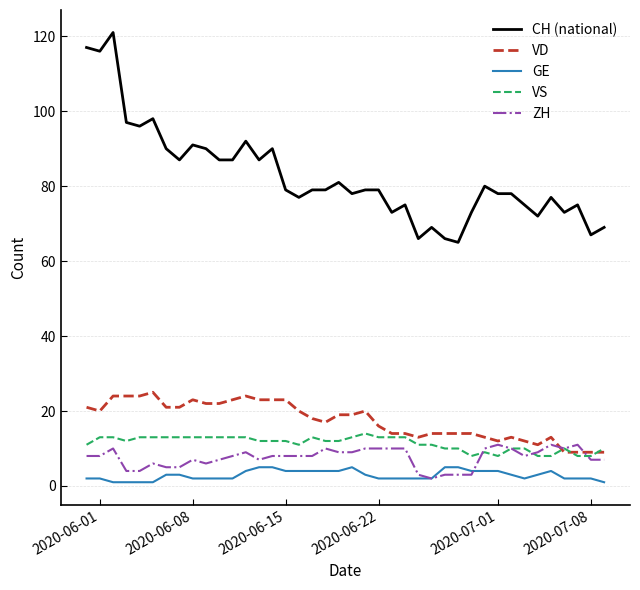

True or false: CH (national) and VD intersect in this chart.

False